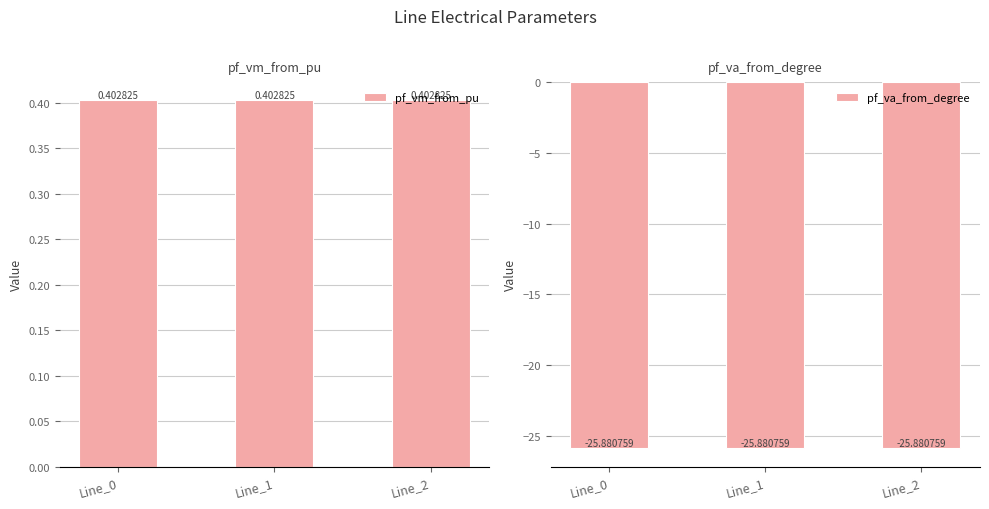

What is the value of the pf_vm_from_pu bar at the 3rd from the left?

0.4